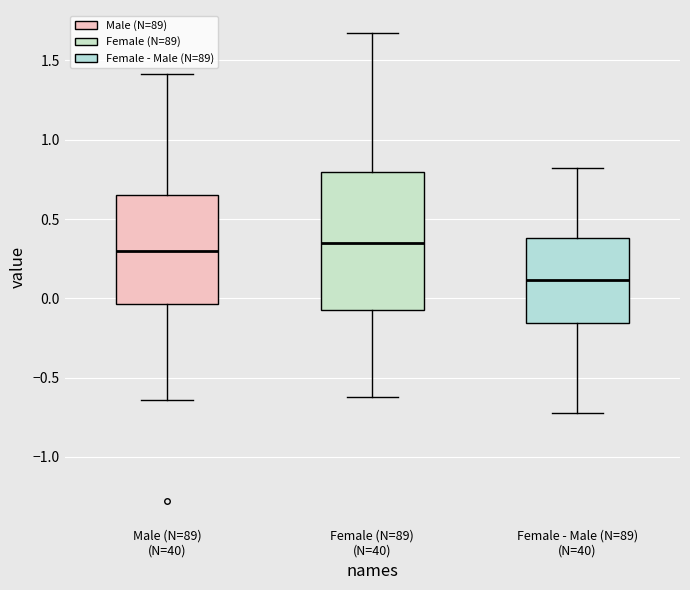

Comparing the boxes themselves (not the whiskers), which one is the tallest?

Female (N=89) (N=40)